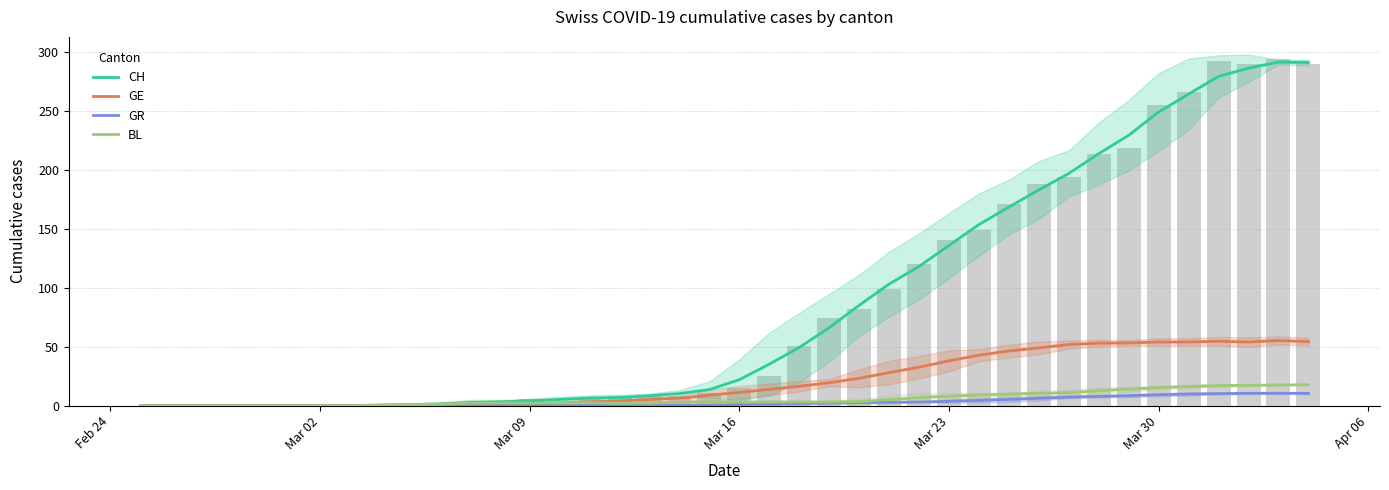

True or false: BL has a value of 6.2 at Feb 24.

False